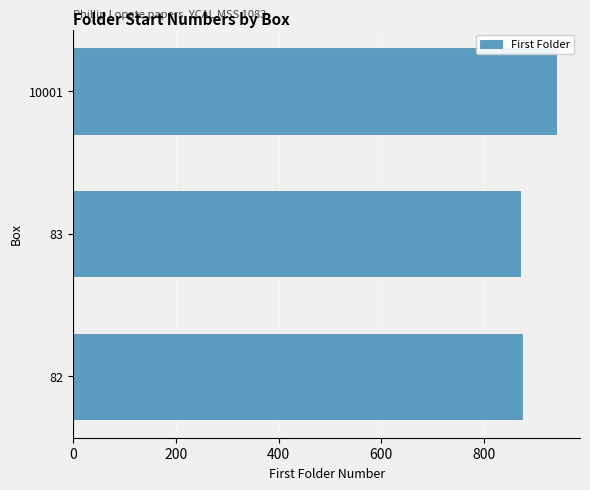

What is the difference between the values at 83 and 10001?

70